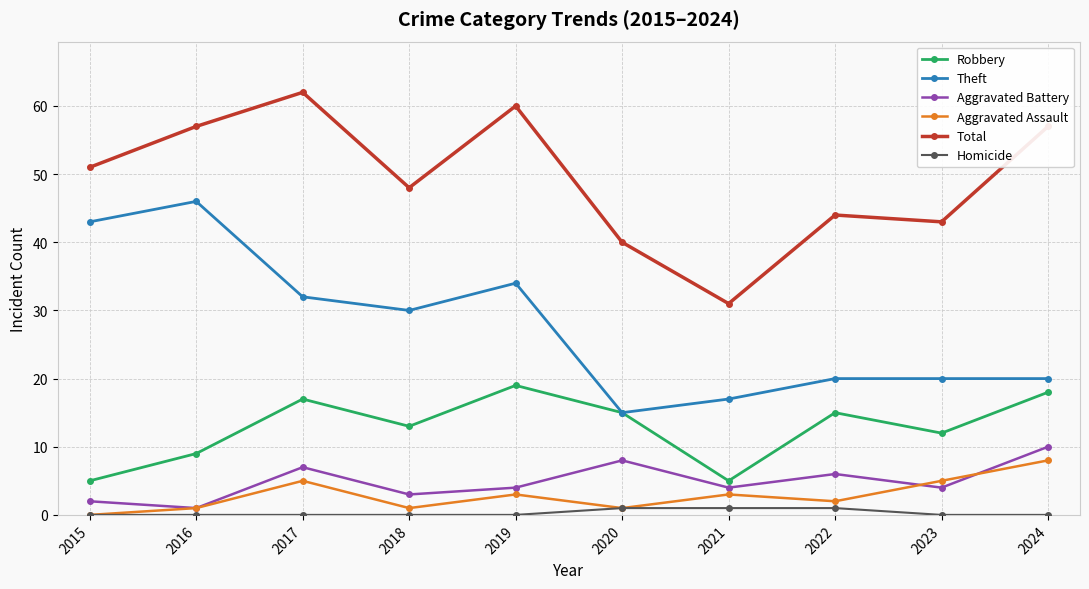

Reading left to right, what are all the values shown in this chart?

Robbery: 2015=5	2016=9	2017=17	2018=13	2019=19	2020=15	2021=5	2022=15	2023=12	2024=18
Theft: 2015=43	2016=46	2017=32	2018=30	2019=34	2020=15	2021=17	2022=20	2023=20	2024=20
Aggravated Battery: 2015=2	2016=1	2017=7	2018=3	2019=4	2020=8	2021=4	2022=6	2023=4	2024=10
Aggravated Assault: 2015=0	2016=1	2017=5	2018=1	2019=3	2020=1	2021=3	2022=2	2023=5	2024=8
Total: 2015=51	2016=57	2017=62	2018=48	2019=60	2020=40	2021=31	2022=44	2023=43	2024=57
Homicide: 2015=0	2016=0	2017=0	2018=0	2019=0	2020=1	2021=1	2022=1	2023=0	2024=0